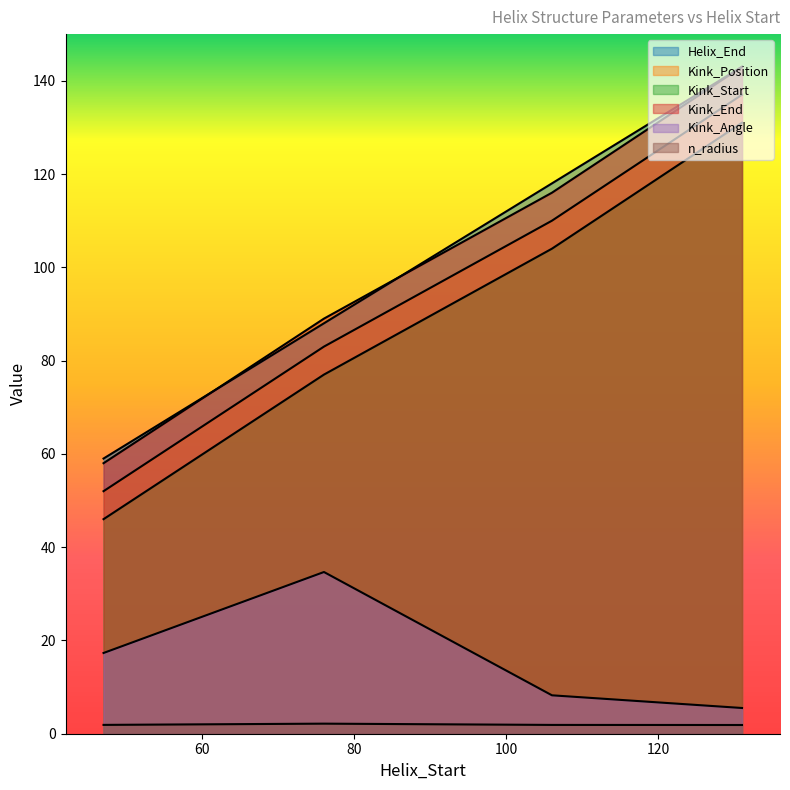

What is the lowest value of the Kink_Start series?

46.0